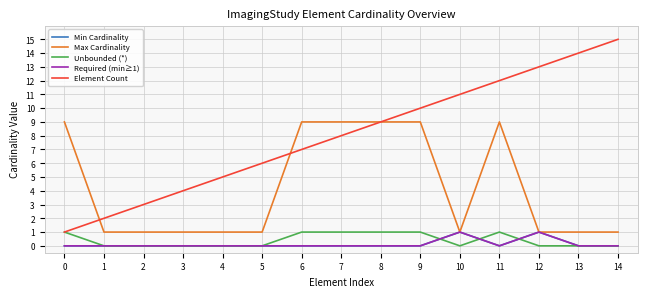

What is the maximum value shown in the chart?

15